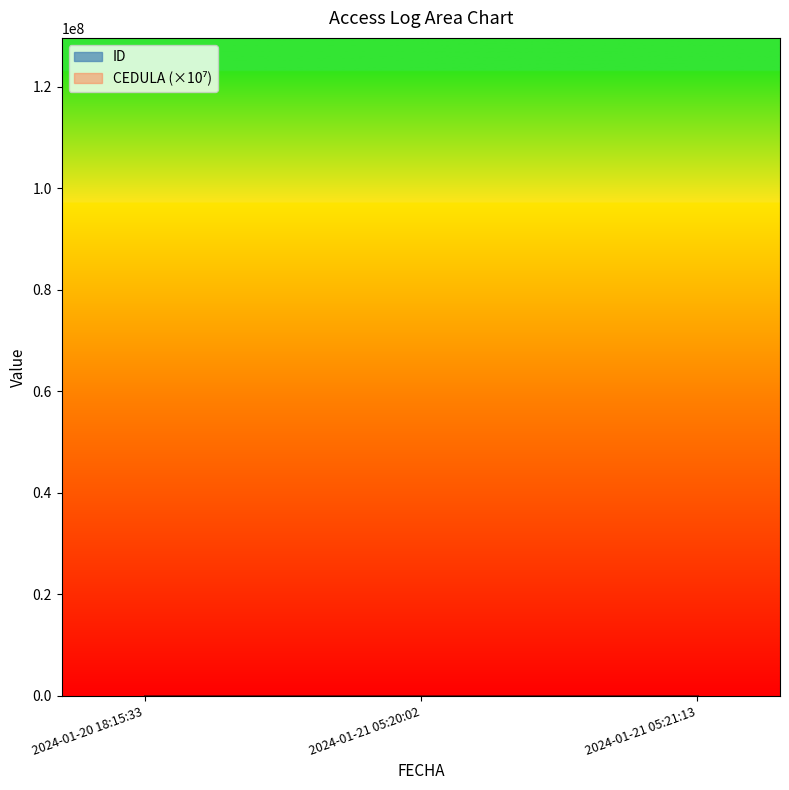

How many categories are shown in the chart?

3